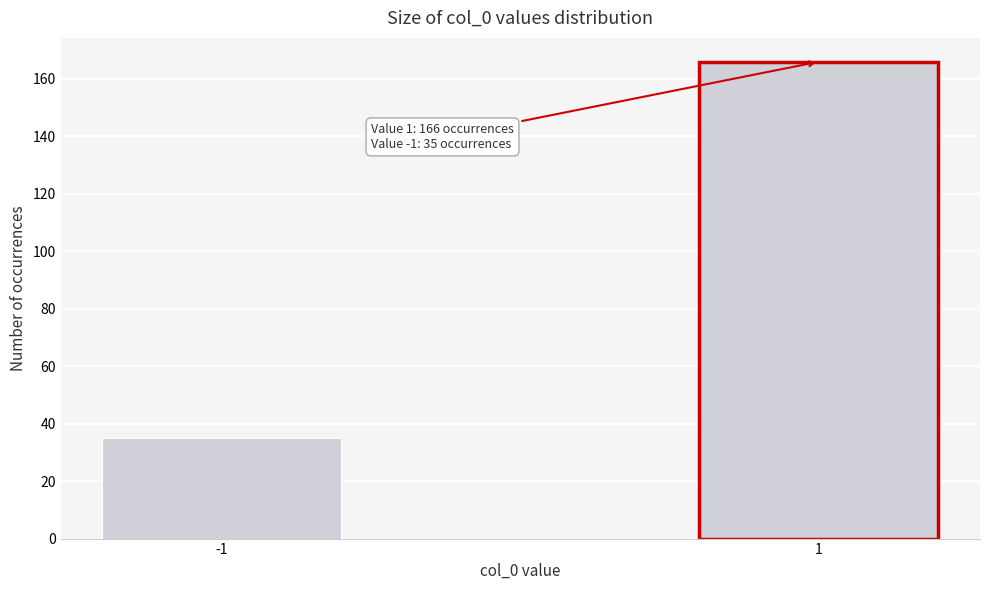

Reading right to left, transcribe all the data shown in this chart.

166	35